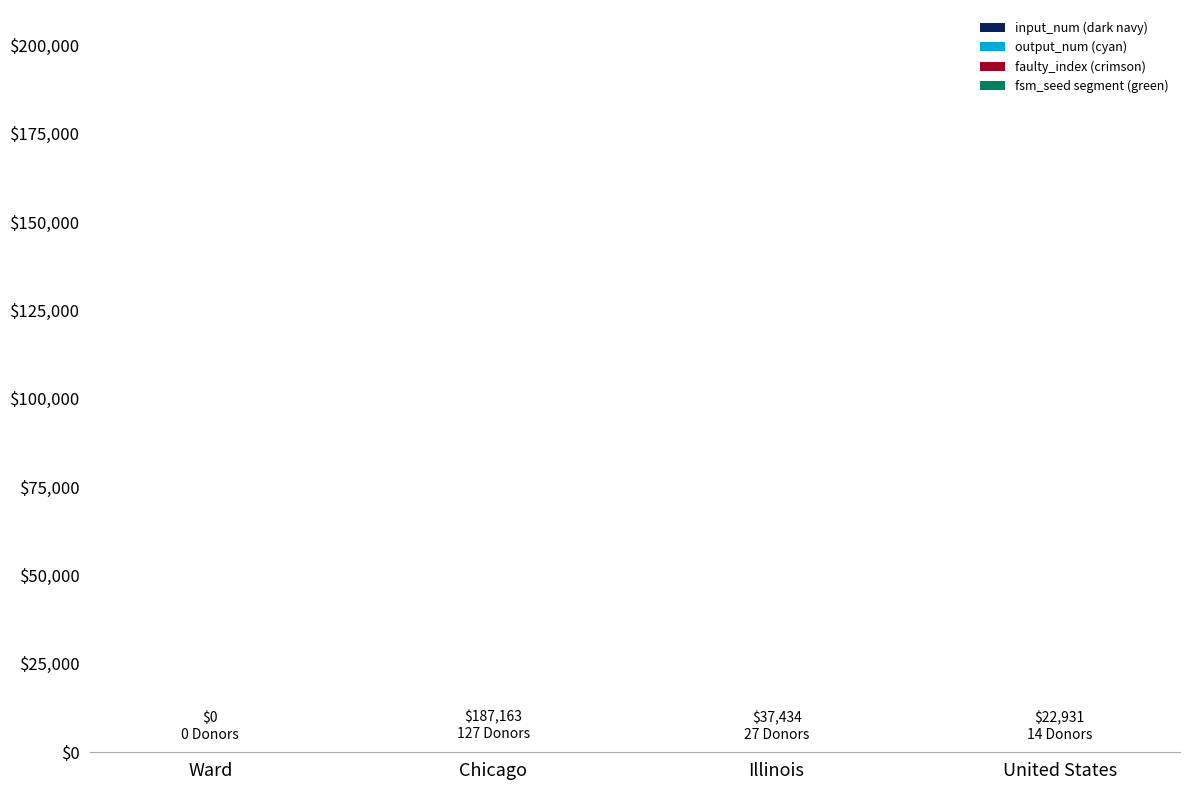

List the series in order of their peak value, lowest first.

faulty_index (crimson), output_num (cyan), fsm_seed segment (green), input_num (dark navy)